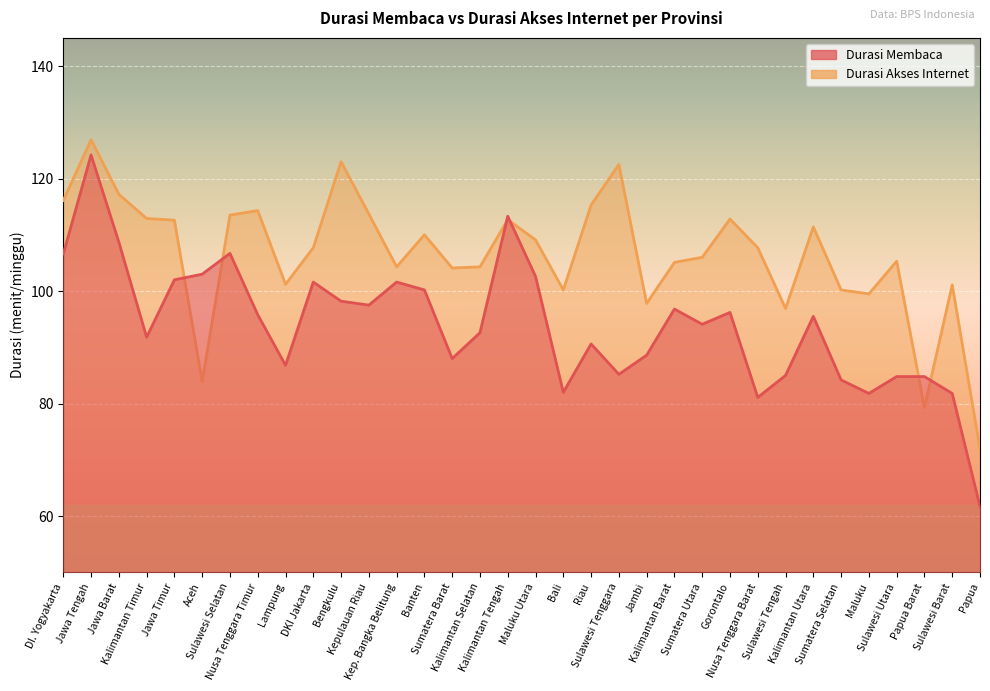

Which series has the largest total across all categories?

Durasi Akses Internet